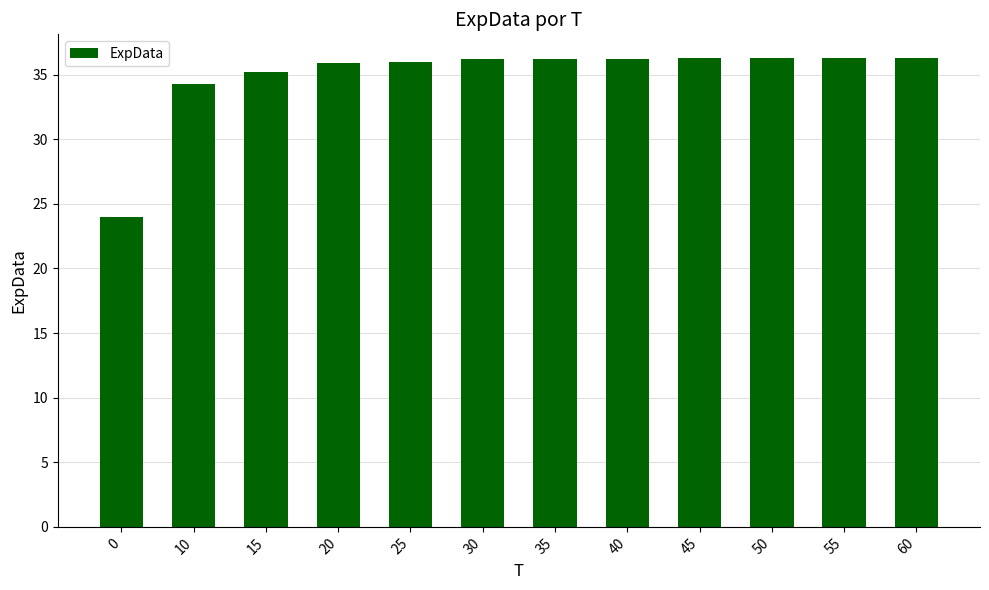

Where is the data nearest to the value 30?

10